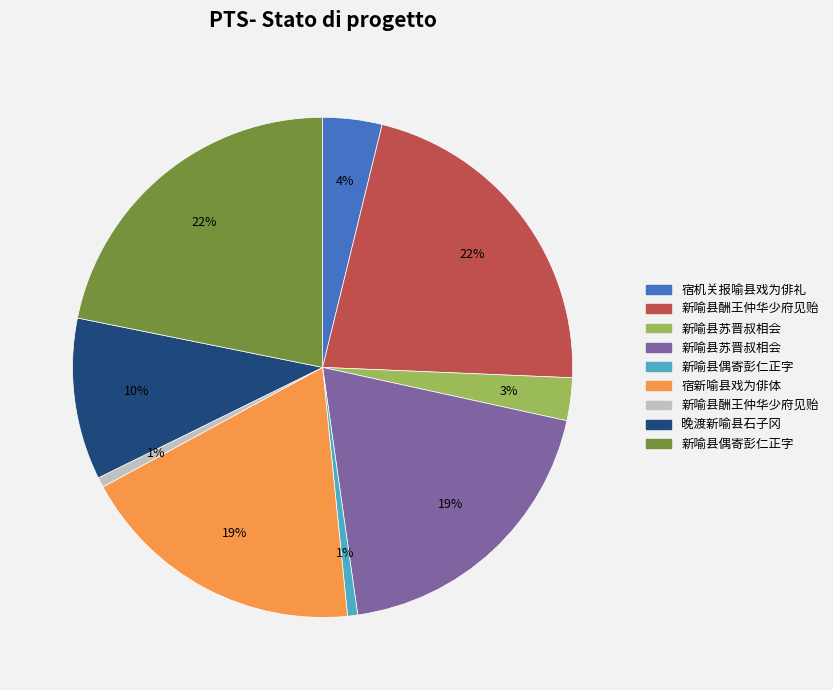

Is there any slice that represents more than half of the pie?

No